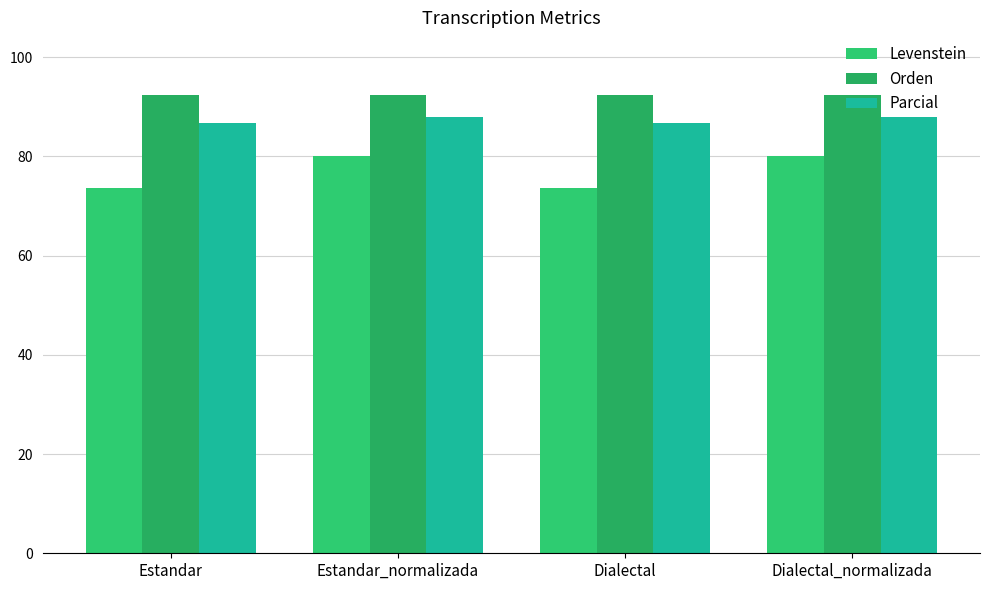

What is the minimum value for Levenstein?

73.7